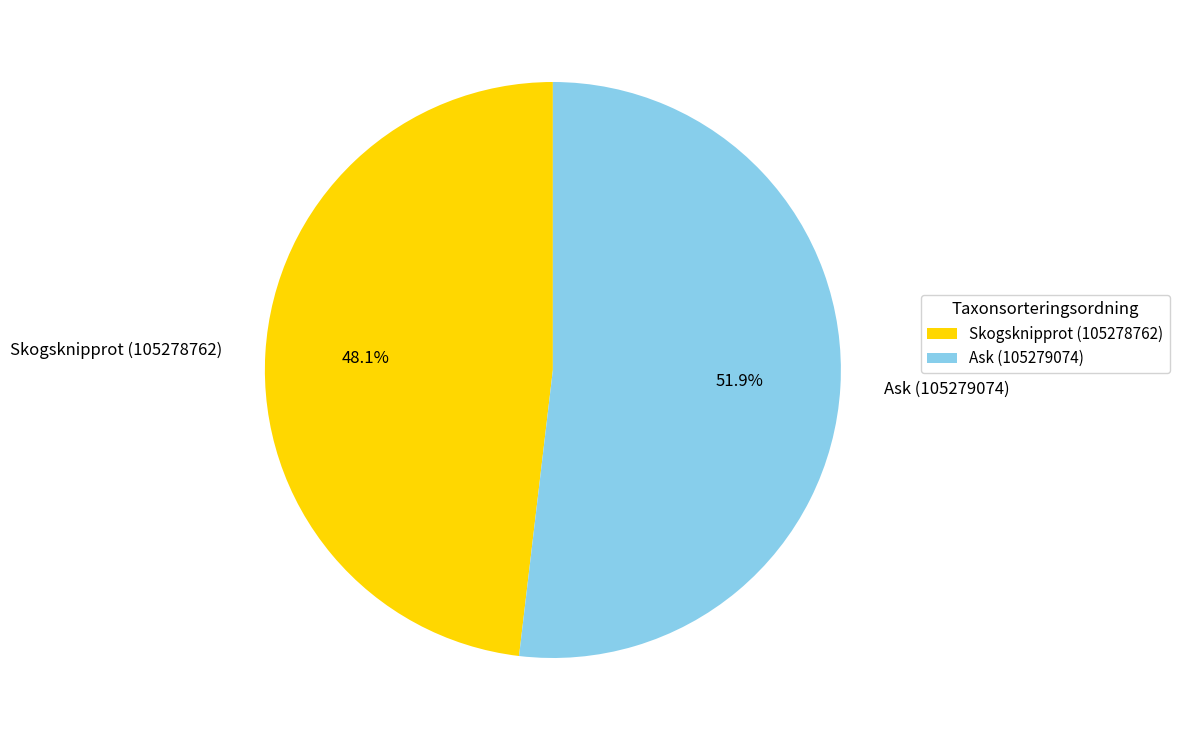

Which slice represents more than half of the pie?

Ask (105279074)